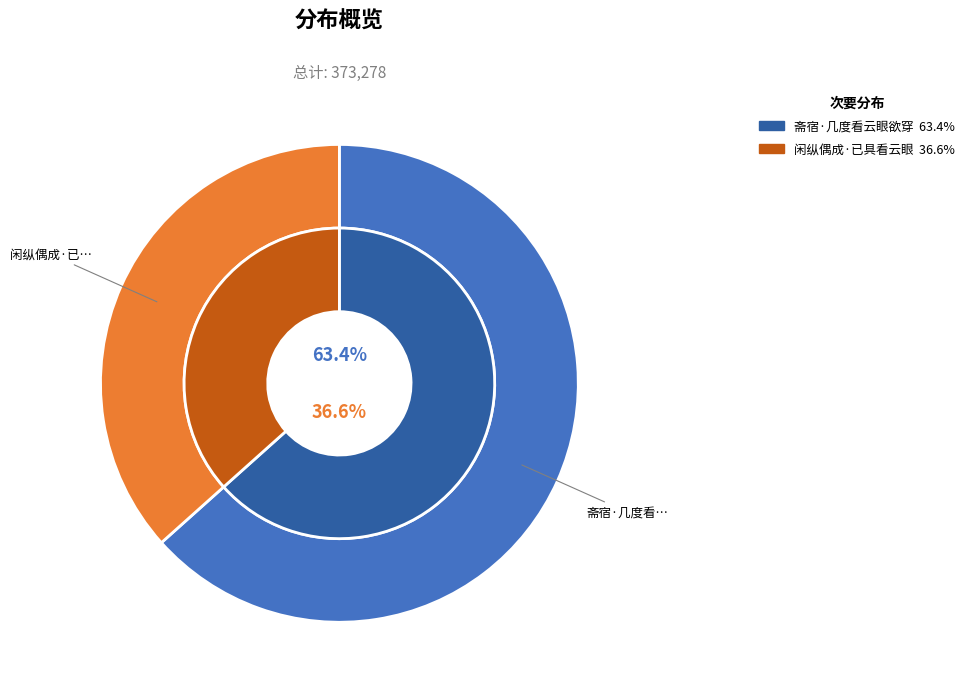

Count the number of slices in the pie.

2